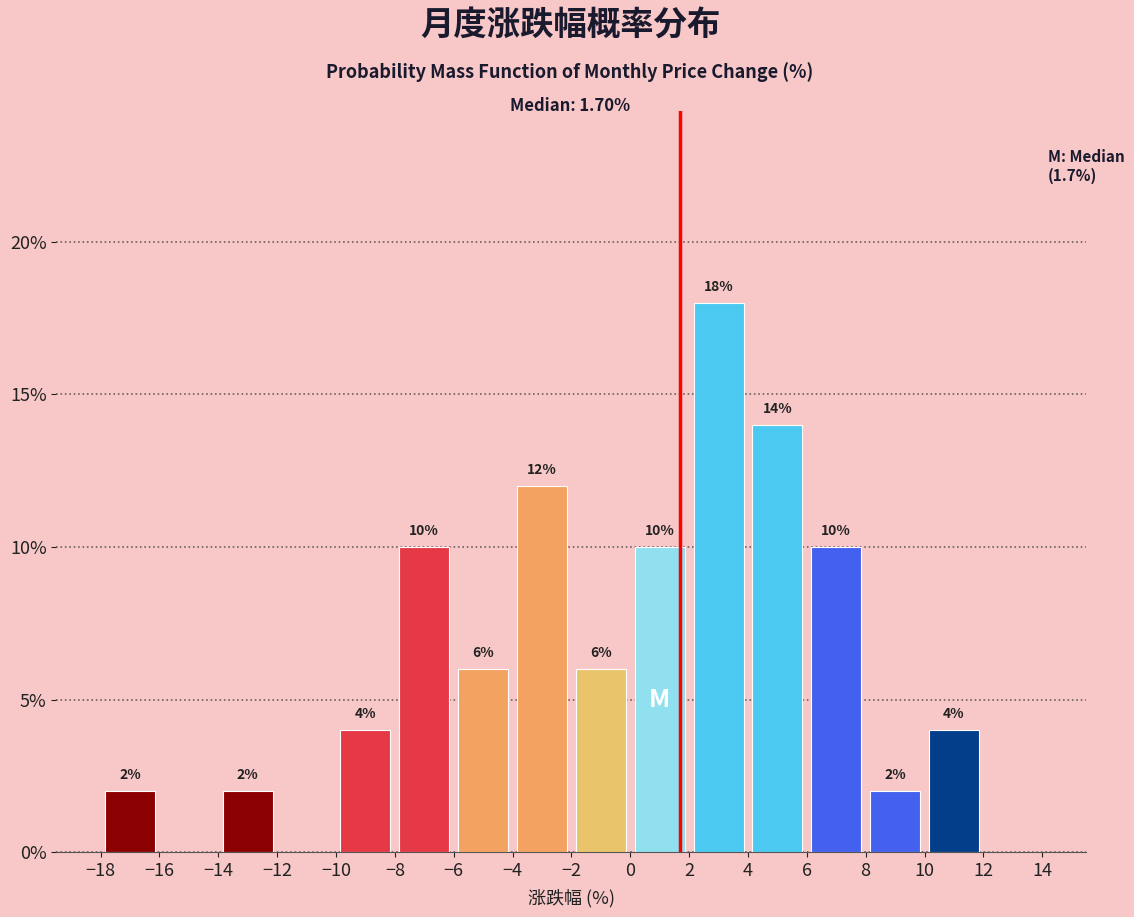

Which range on the x-axis has the tallest bar?

2 to 4